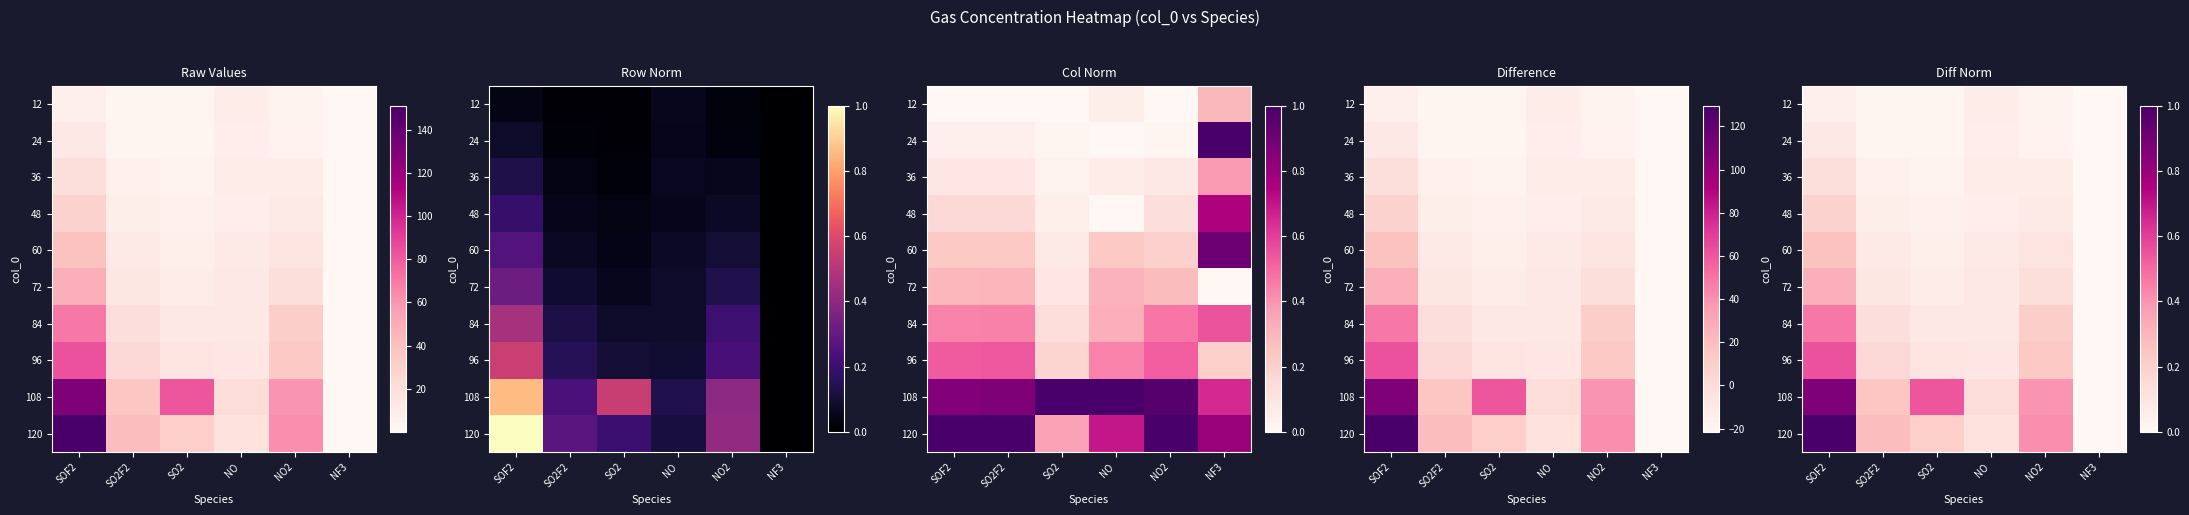

What is the spread (max minus min) of values at SO2?

0.5